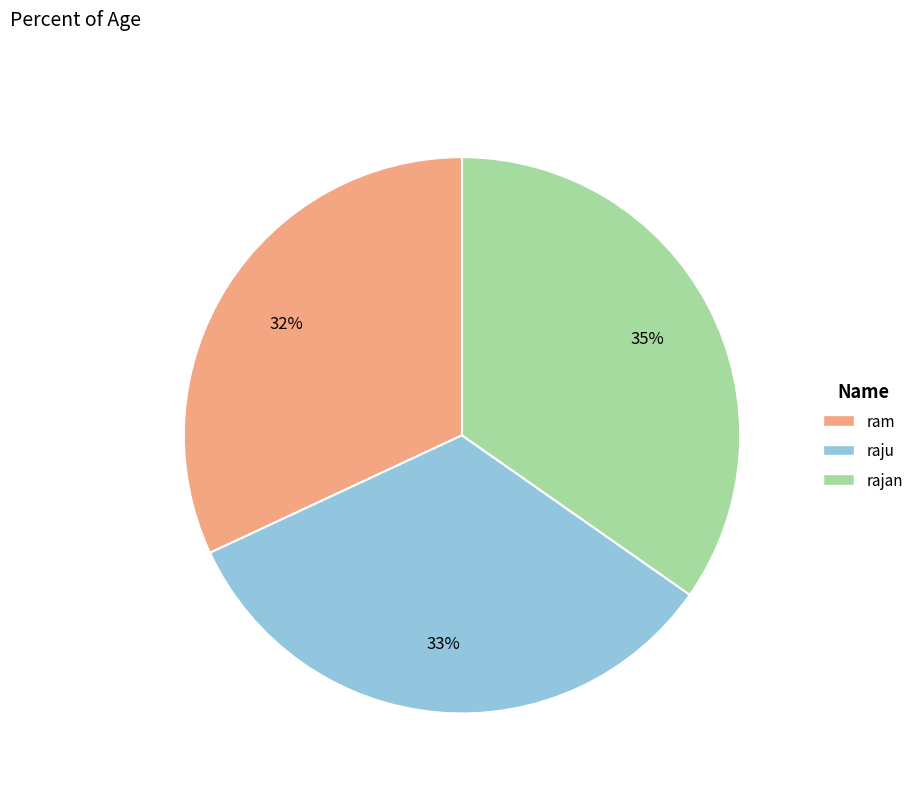

What is the smallest slice in the pie chart?

ram